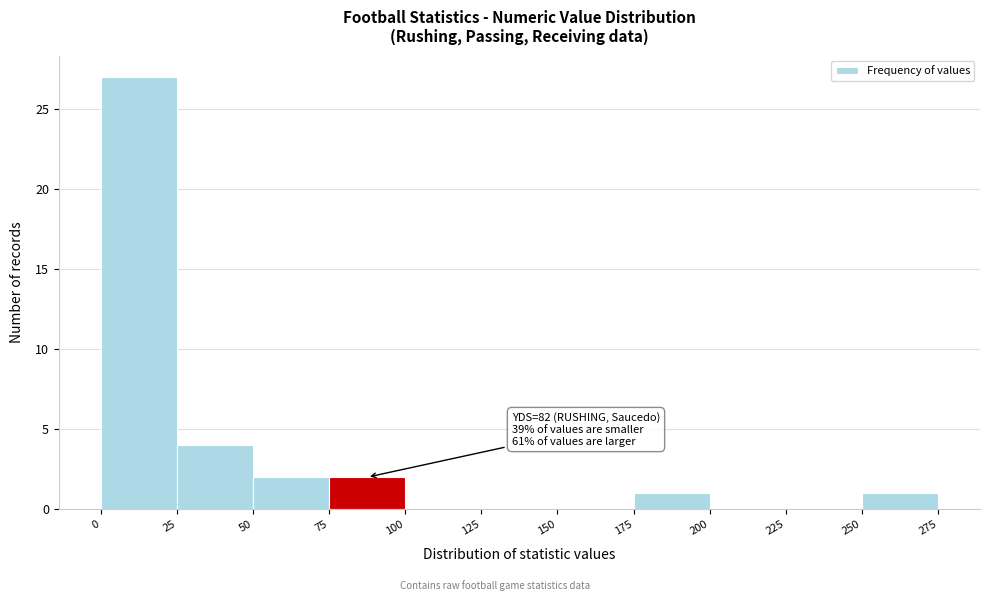

Over which range of the x-axis is the bar tallest?

0 to 25